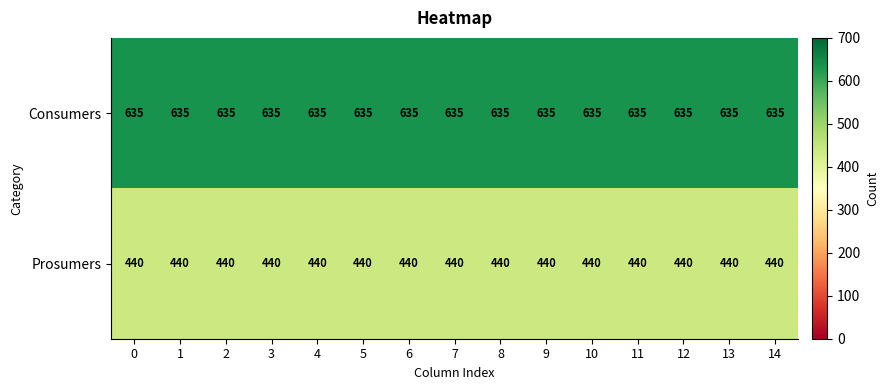

Which series has the largest total across all categories?

Consumers